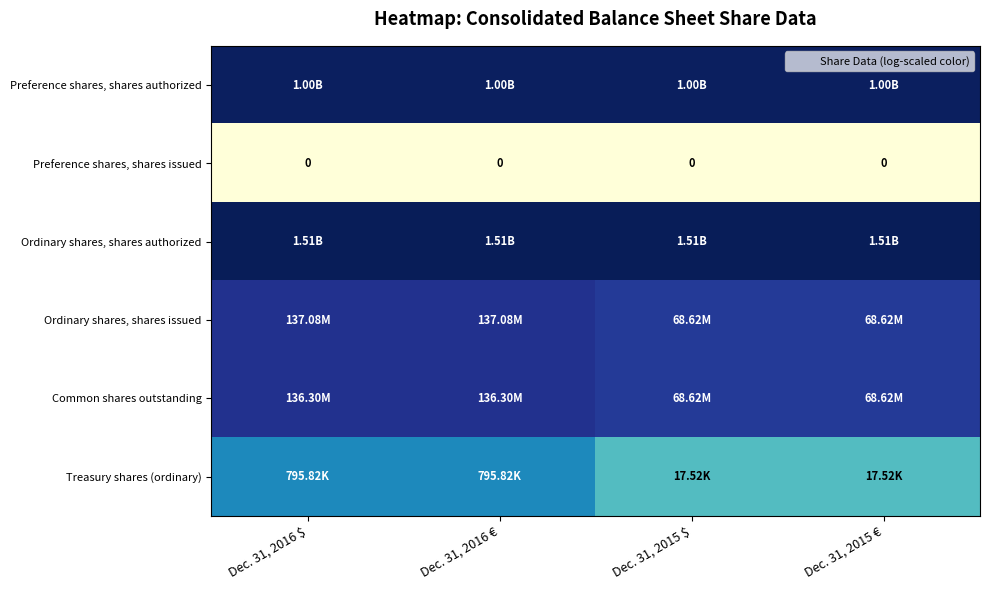

Between Dec. 31, 2016 € and Dec. 31, 2015 €, which is larger?

Dec. 31, 2016 €